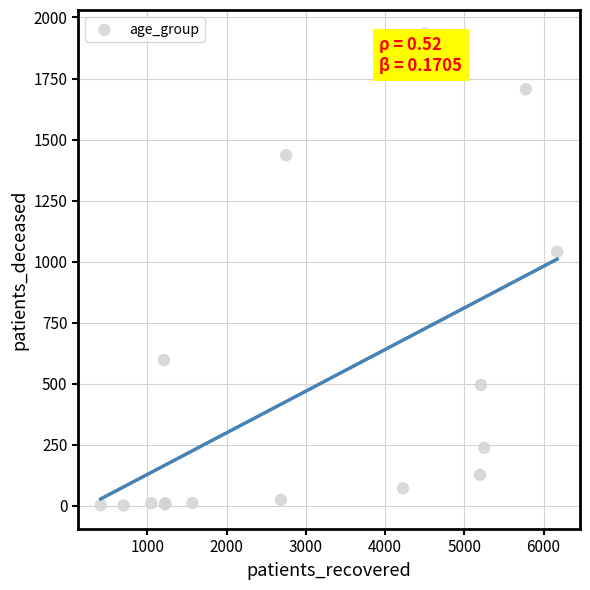

What Y value in the scatter plot is closest to 968?

1041